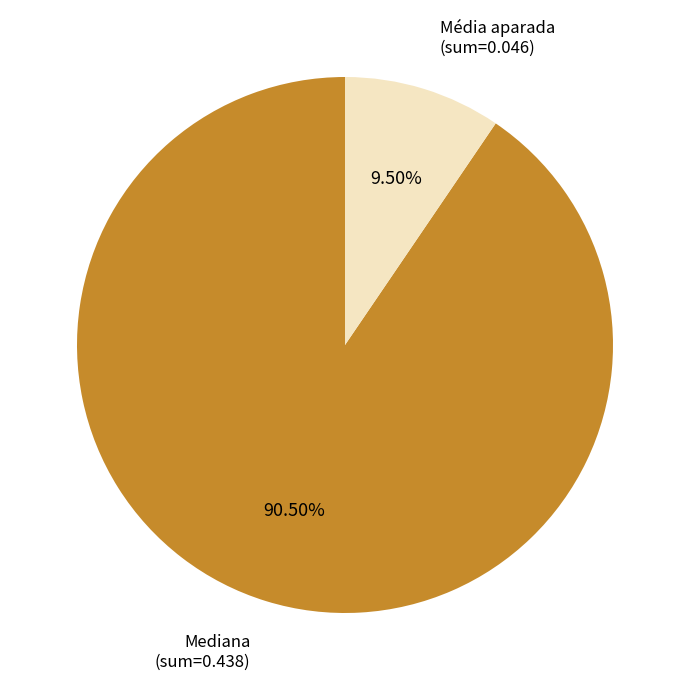

Is Média aparada the majority of the pie?

No